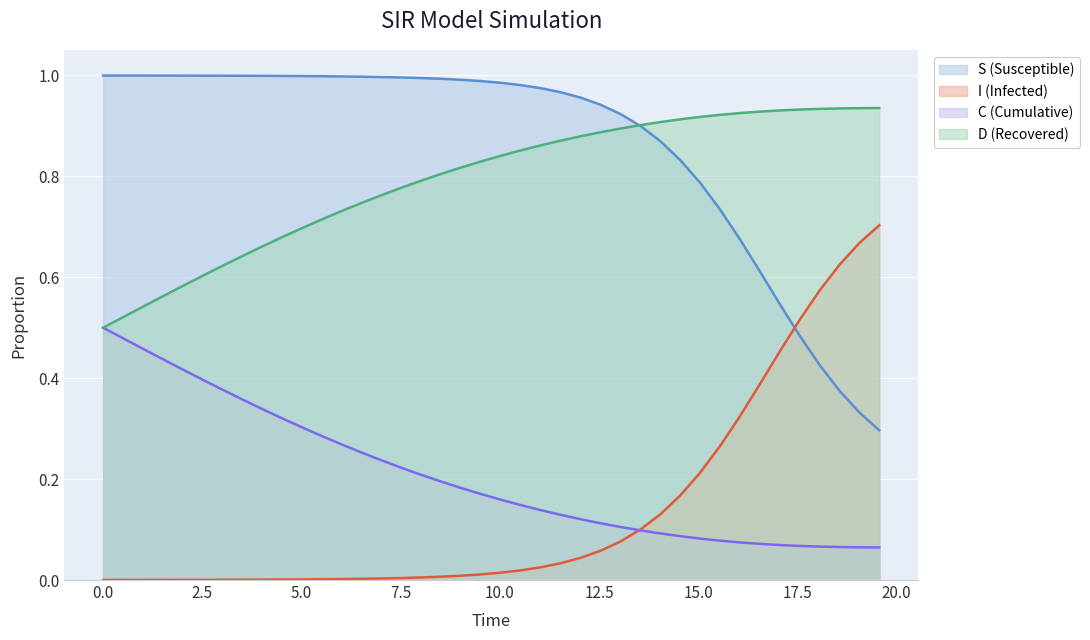

What is the average value of the D (Recovered) series?

0.8